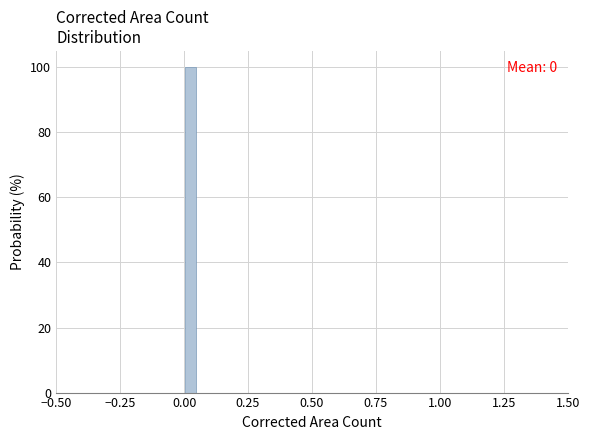

Around what value on the x-axis is the tallest bar? Give the approximate position of its centre, as read against the axis.

0.05